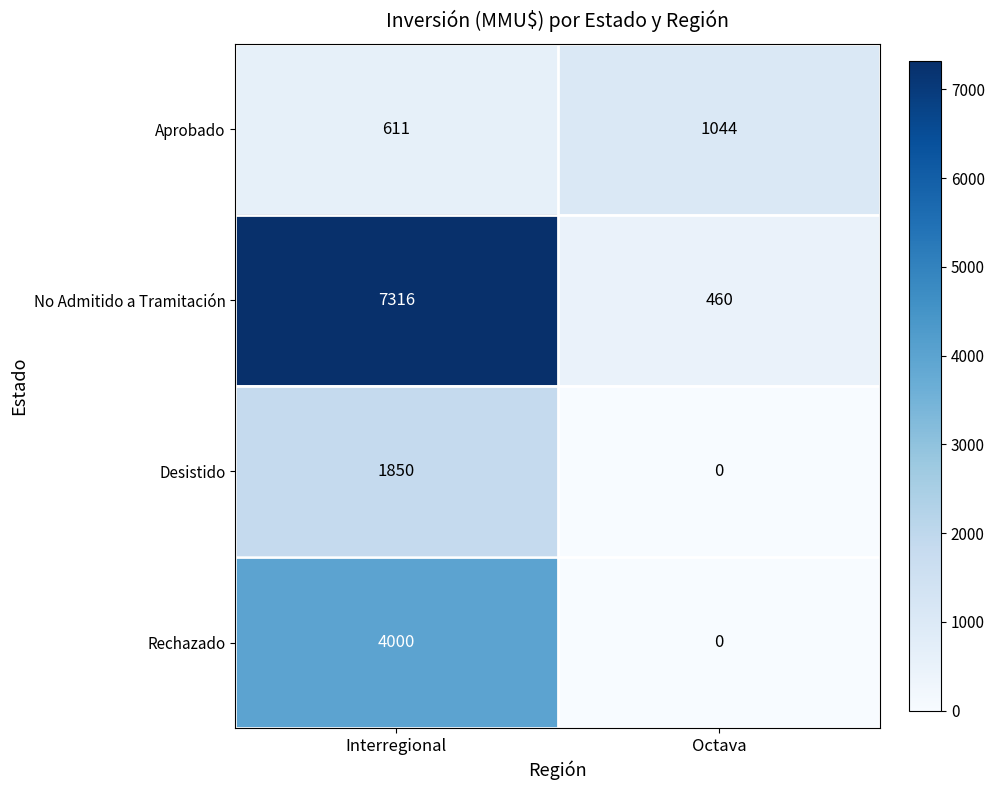

Which series changed the most between Interregional and Octava?

No Admitido a Tramitación